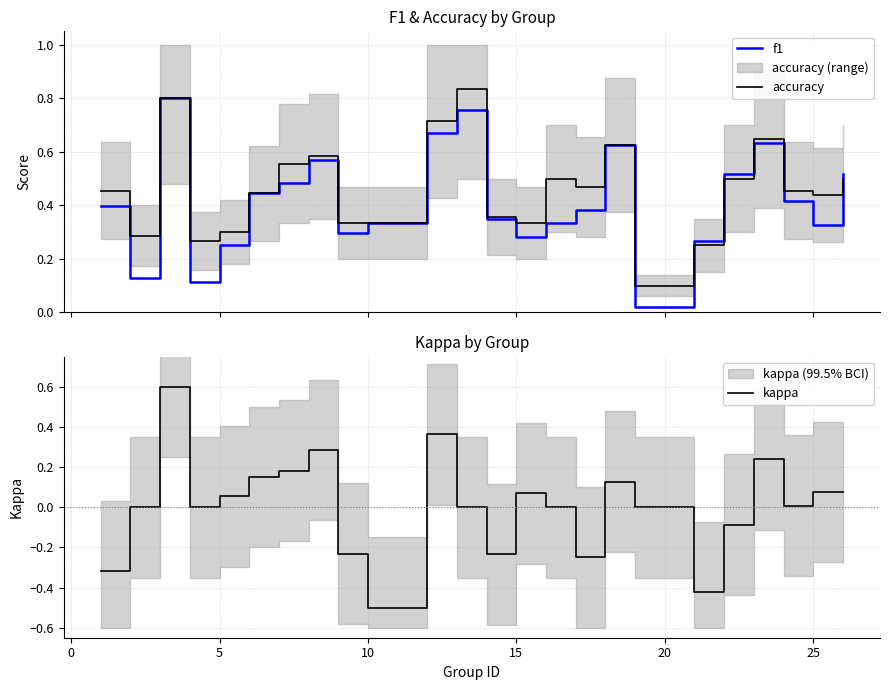

Does the chart display data point markers on the line(s)?

No